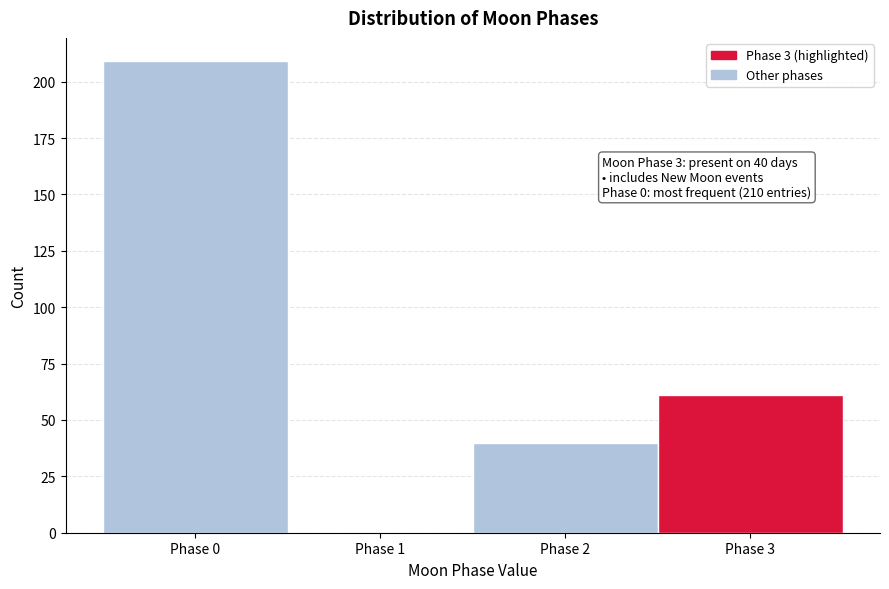

Which range on the x-axis has the tallest bar?

-0.5 to 0.5